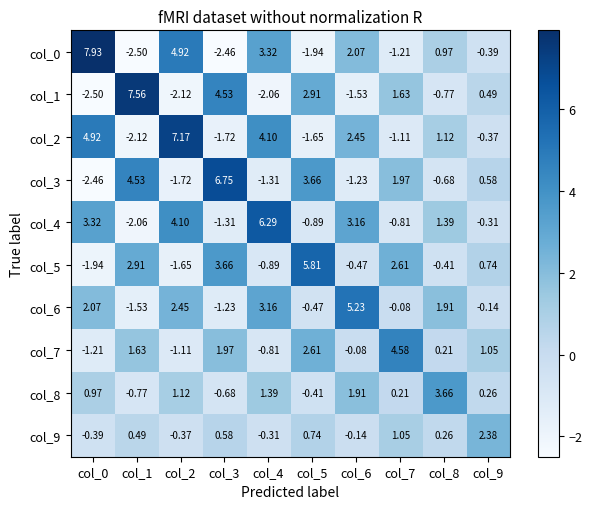

Is the value of col_1 at col_0 greater than the value of col_5 at col_3?

No